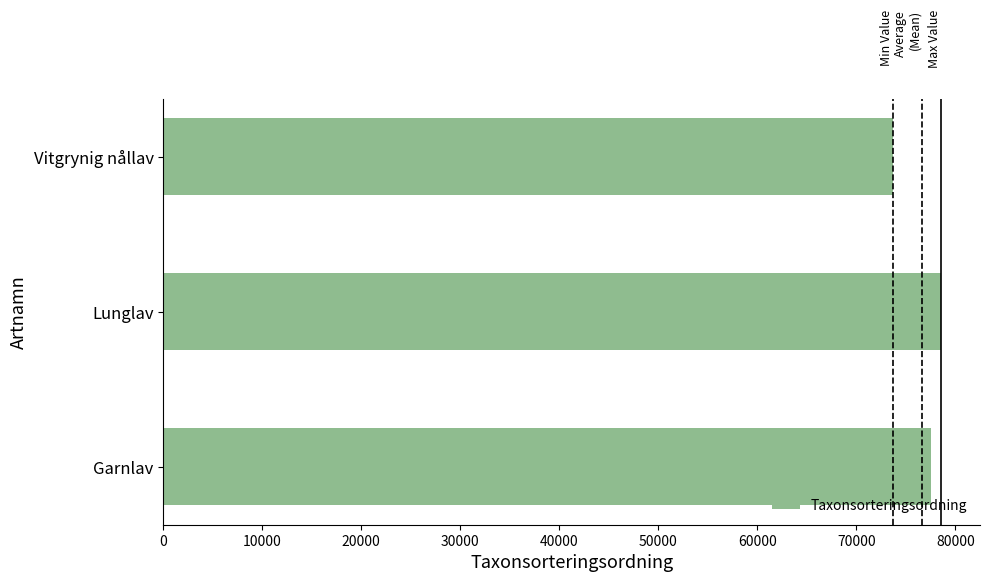

Reading top to bottom, extract all data points from this chart.

Vitgrynig nållav=73693	Lunglav=78569	Garnlav=77506